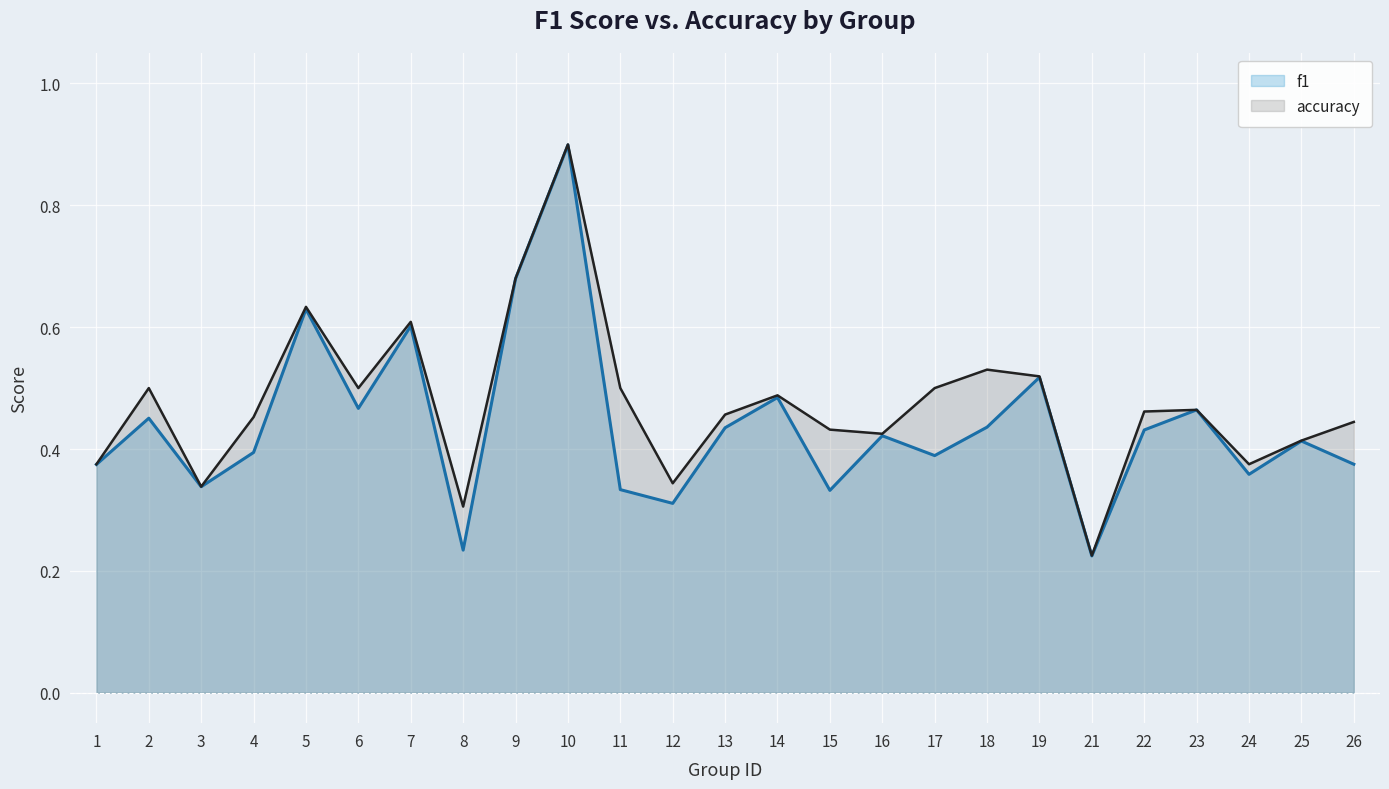

What is the value of the f1 point at the 11th from the left?

0.3